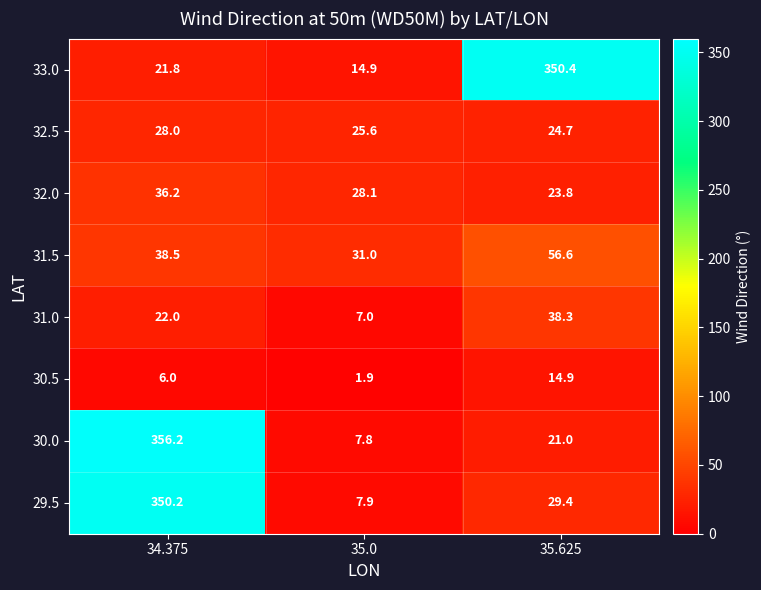

At 34.375, list the series in order from largest to smallest.

30.0, 29.5, 31.5, 32.0, 32.5, 31.0, 33.0, 30.5